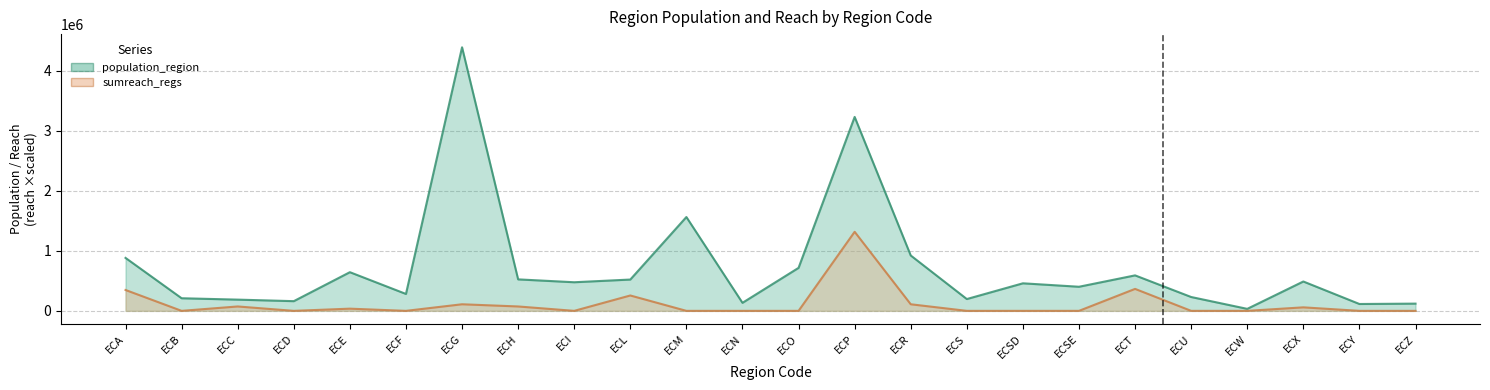

The population_region series shows 17074.5 at ECW. True or false?

False